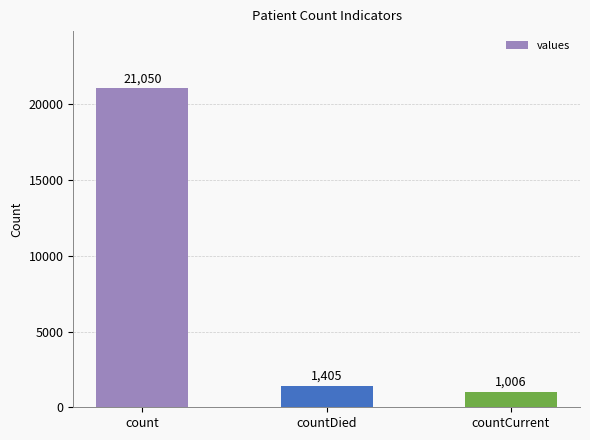

Read the value at countCurrent, to the nearest 100.

1000